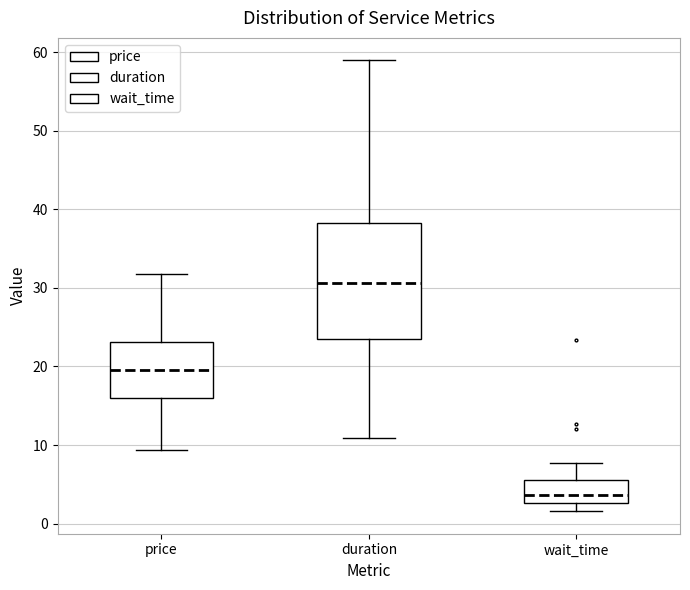

Reading left to right, read every box against the y-axis: the position of its median line, the range the box covers, and the ends of its whiskers. The values are not printed on the chart, so give them approximately, as read against the axis.

price: median 20, box 16 to 23, whiskers 9 to 32
duration: median 31, box 24 to 38, whiskers 11 to 59
wait_time: median 4, box 3 to 6, whiskers 2 to 8